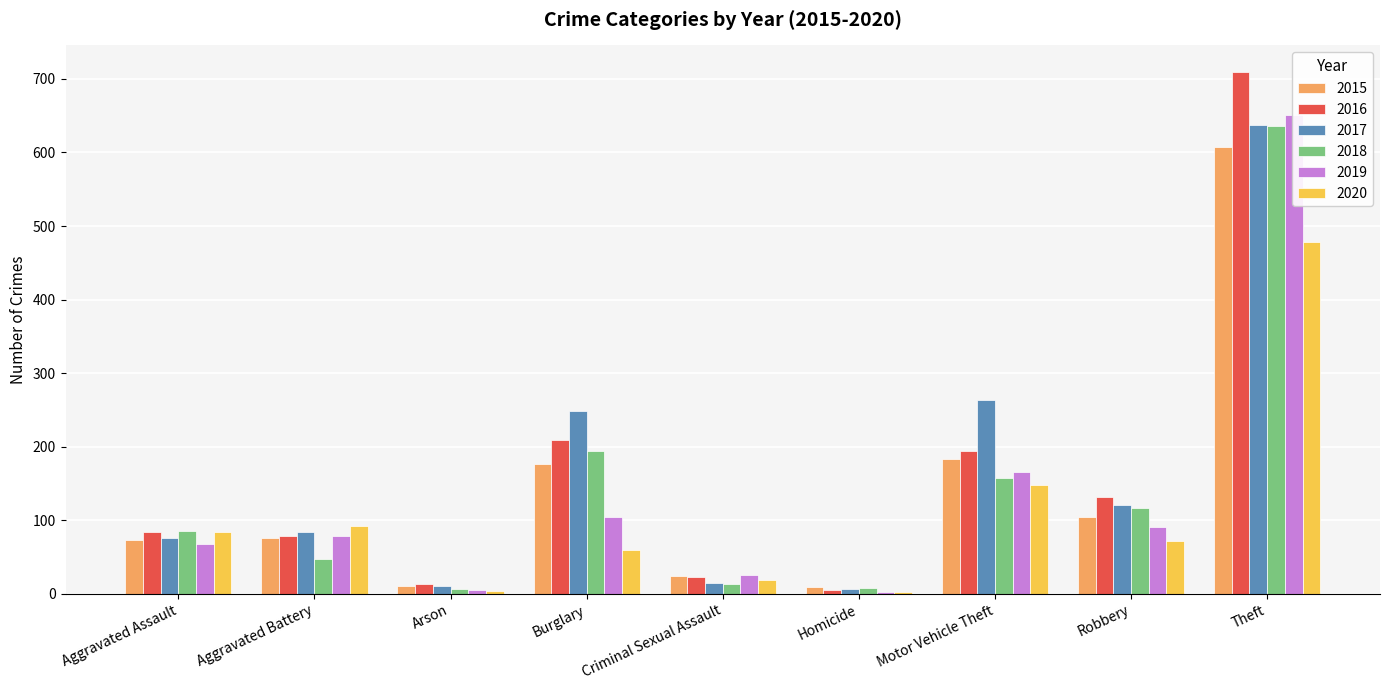

At which label does 2017 reach its peak?

Theft